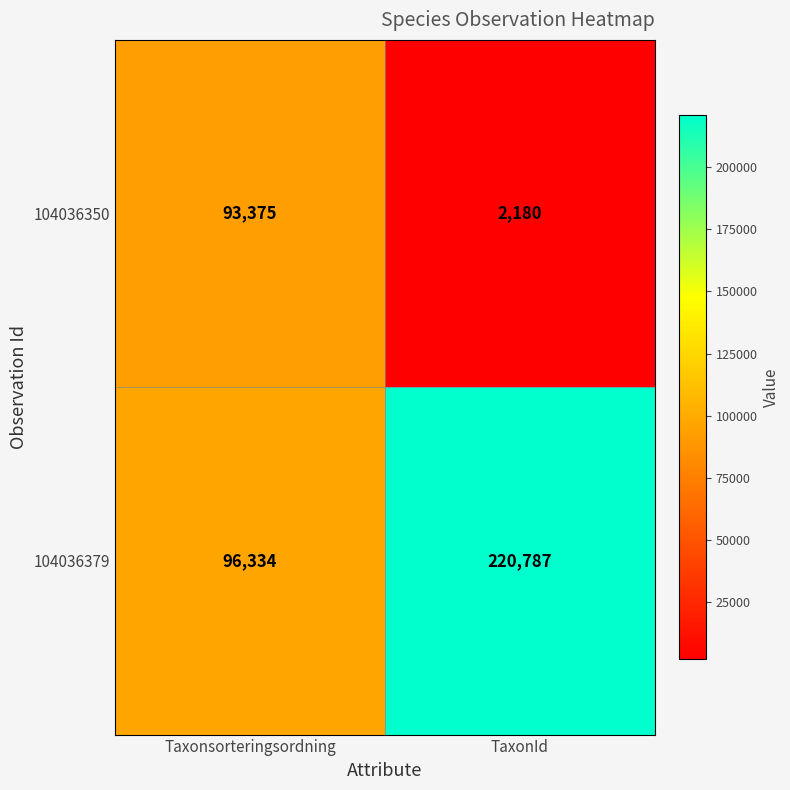

Rank the series by their maximum value, from highest to lowest.

104036379, 104036350